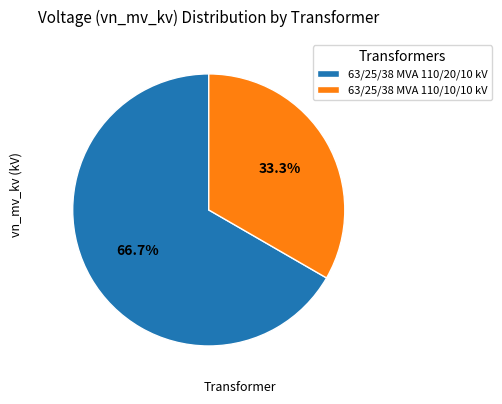

Which has a higher value, 63/25/38 MVA 110/10/10 kV or 63/25/38 MVA 110/20/10 kV?

63/25/38 MVA 110/20/10 kV